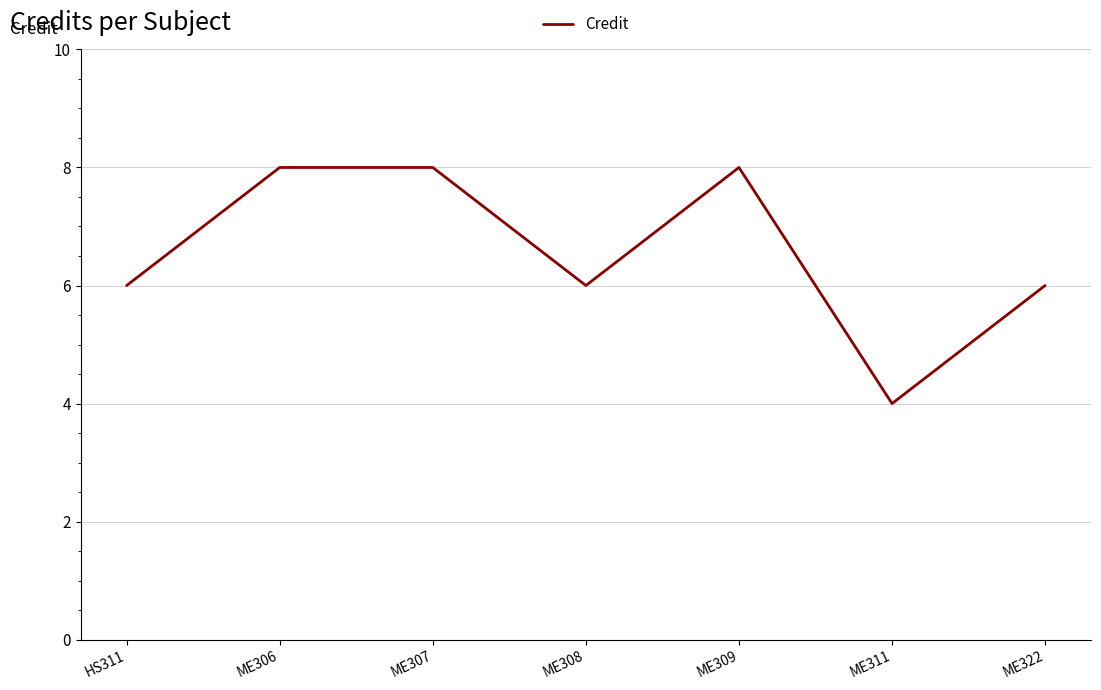

What position from the left is ME322?

7